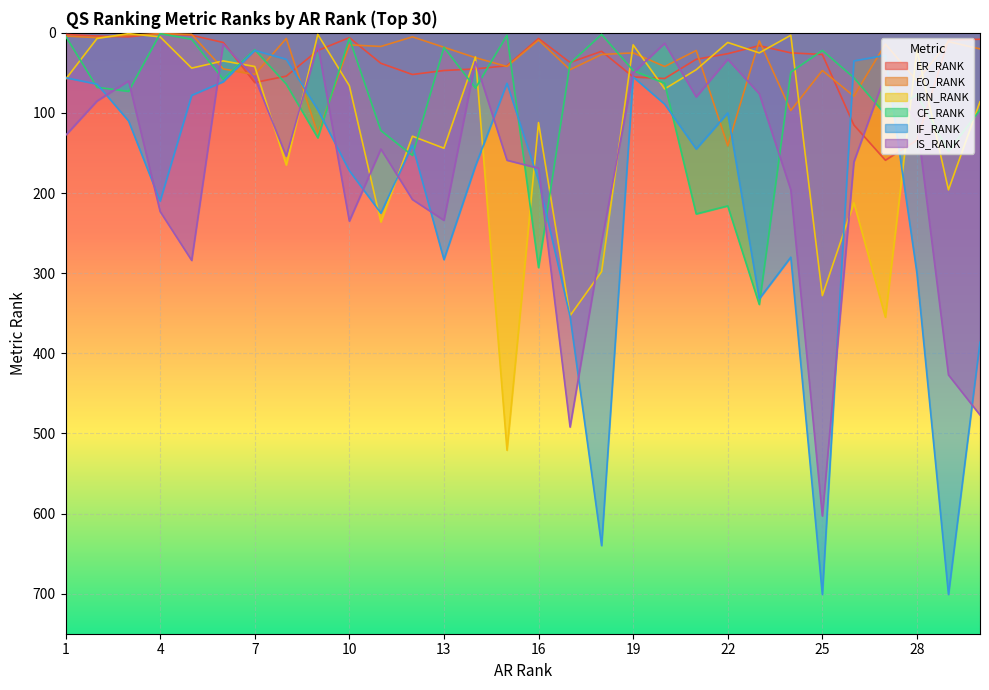

How many lines are shown in the chart?

6